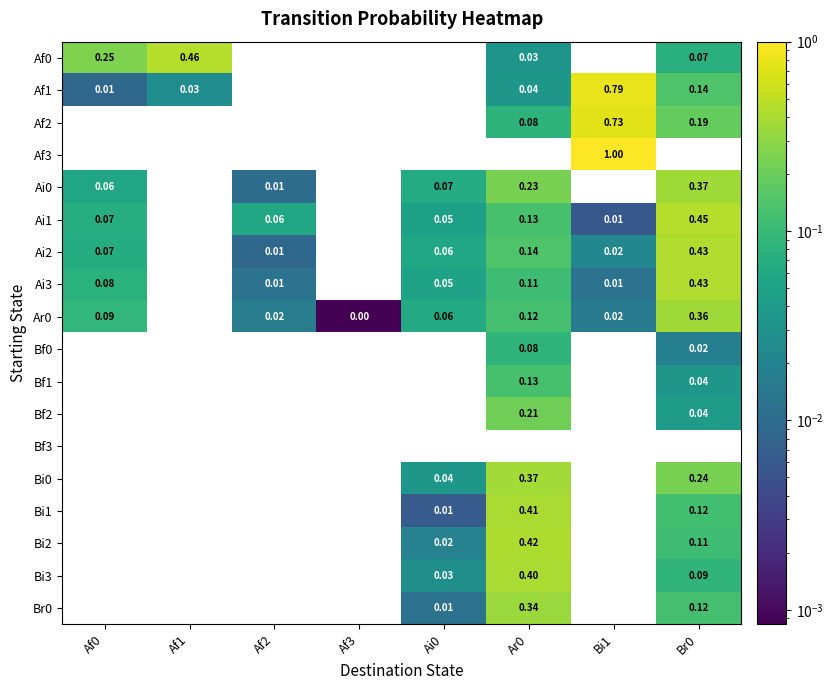

What is the total value across all series at Af2?

0.1